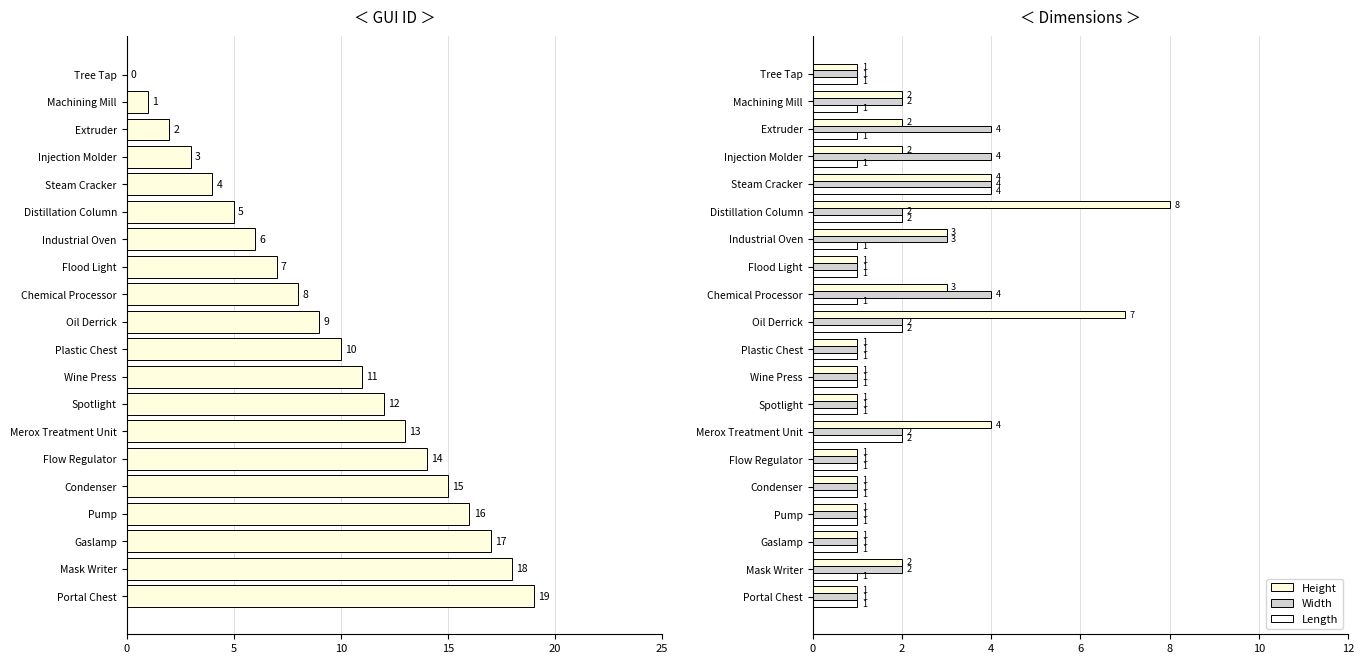

How many groups of bars are there?

20